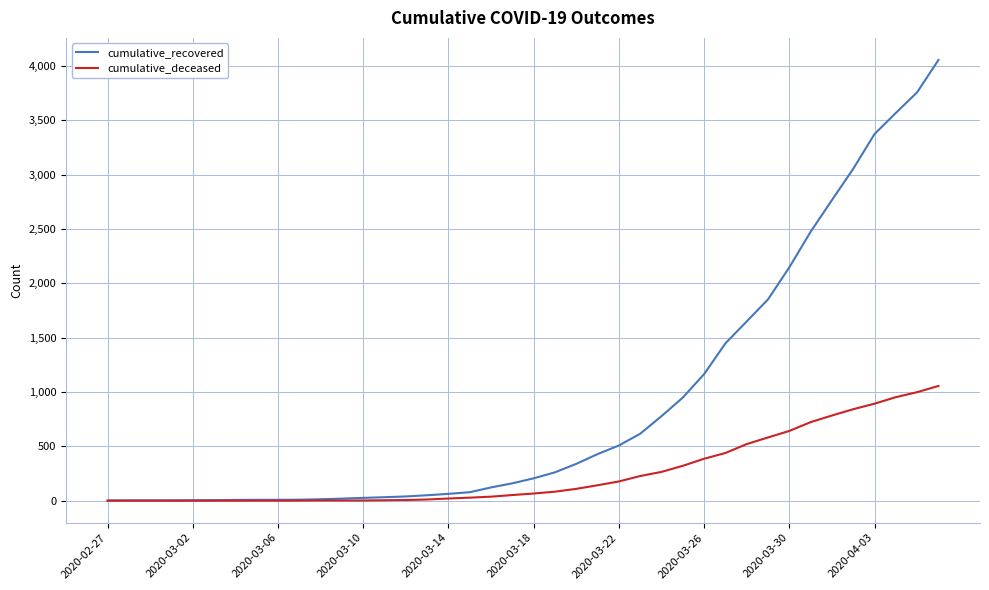

Which series has the largest total across all categories?

cumulative_recovered